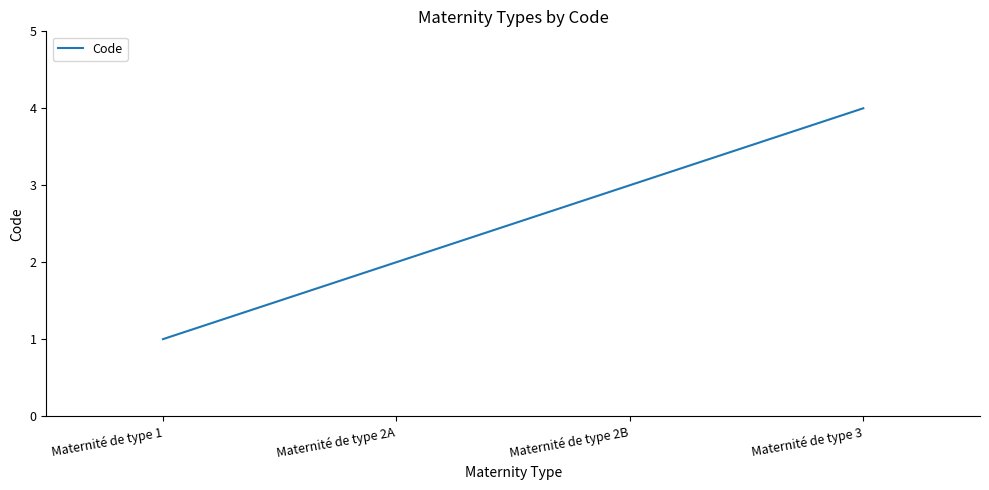

How many categories are shown in the chart?

4